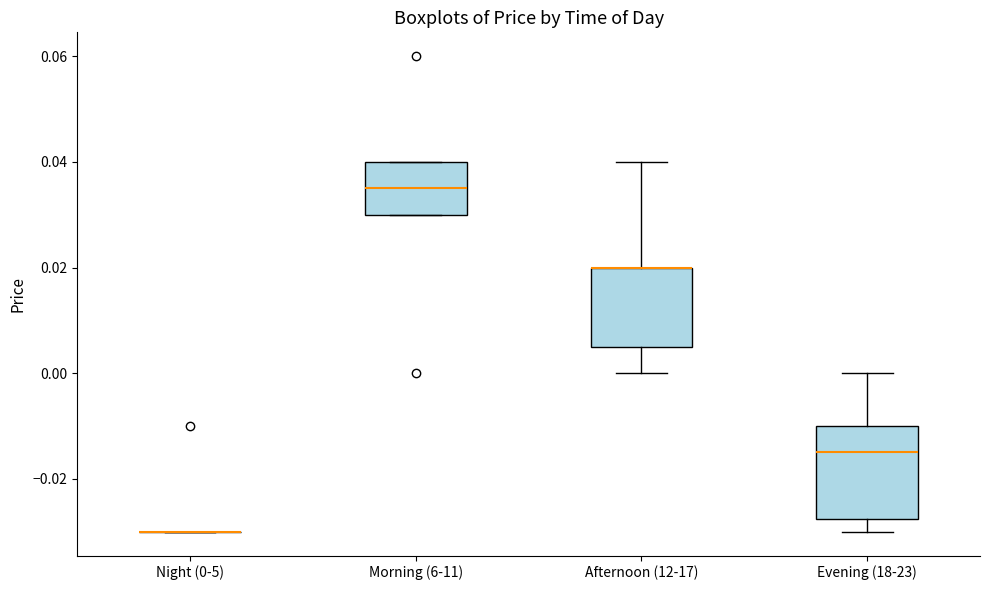

Where is the lower edge of the box for Morning (6-11) on the y-axis? The values are not printed on the chart, so give them approximately, as read against the axis.

0.030